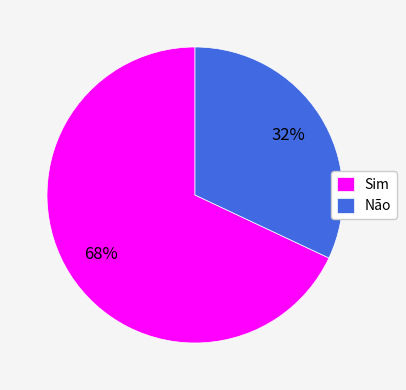

What is the largest slice in the pie chart?

Sim